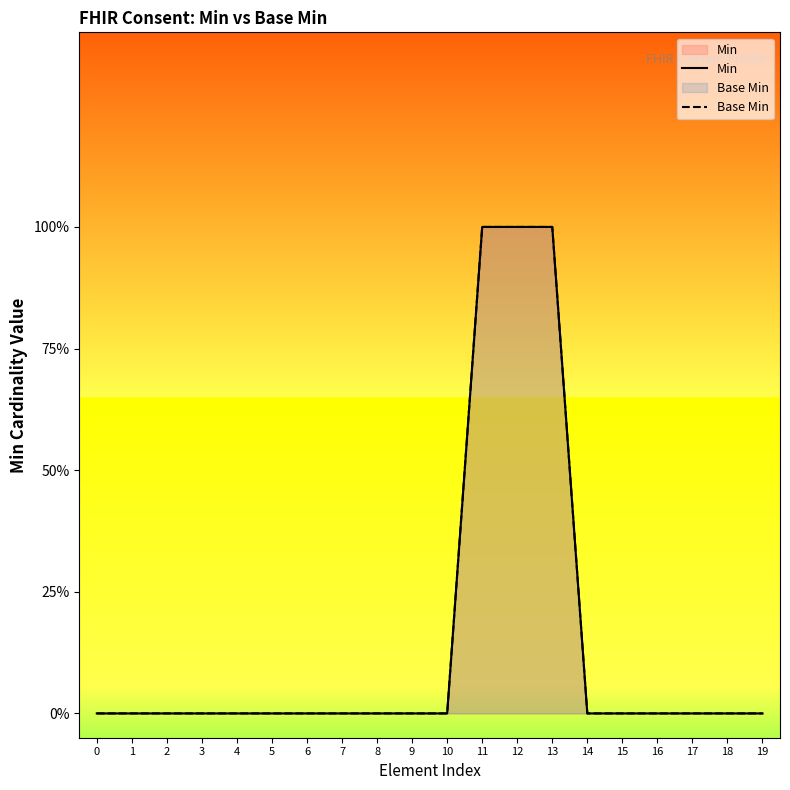

True or false: Min and Base Min intersect in this chart.

False